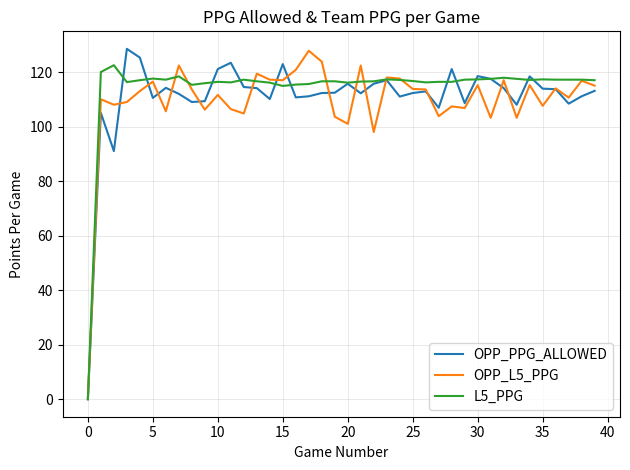

What is the greatest value displayed?

128.5